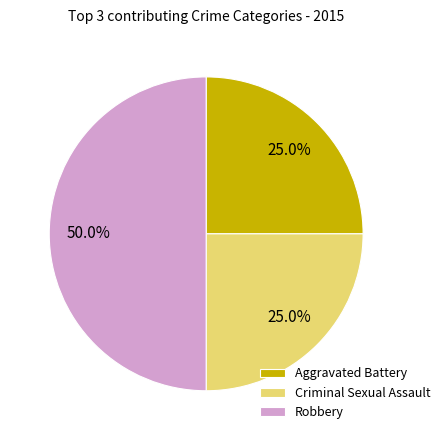

Which category has the biggest portion of the pie?

Robbery